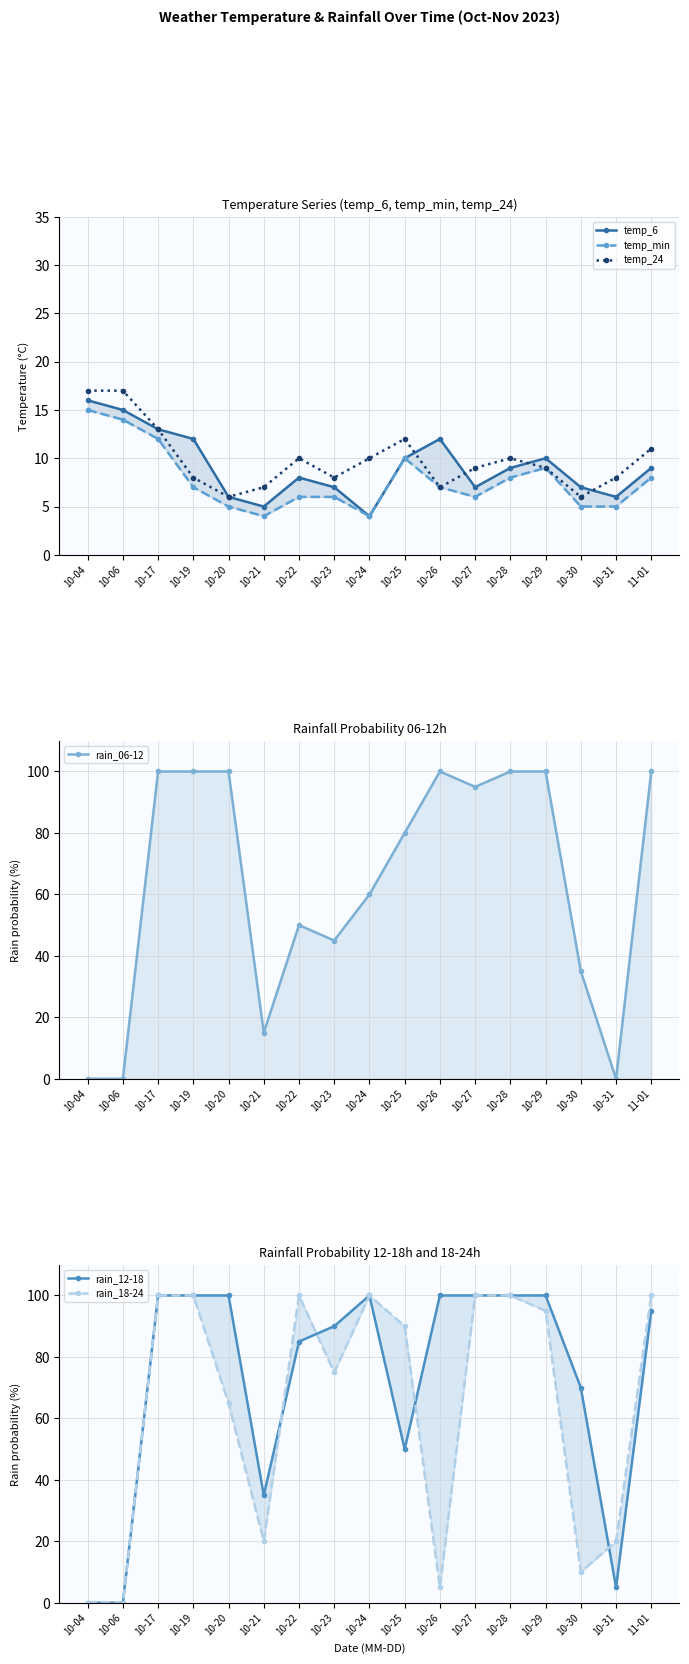

Reading left to right, extract all data points from this chart.

temp_6: 16	15	13	12	6	5	8	7	4	10	12	7	9	10	7	6	9
temp_min: 15	14	12	7	5	4	6	6	4	10	7	6	8	9	5	5	8
temp_24: 17	17	13	8	6	7	10	8	10	12	7	9	10	9	6	8	11
rain_06-12: 0	0	100	100	100	15	50	45	60	80	100	95	100	100	35	0	100
rain_12-18: 0	0	100	100	100	35	85	90	100	50	100	100	100	100	70	5	95
rain_18-24: 0	0	100	100	65	20	100	75	100	90	5	100	100	95	10	20	100